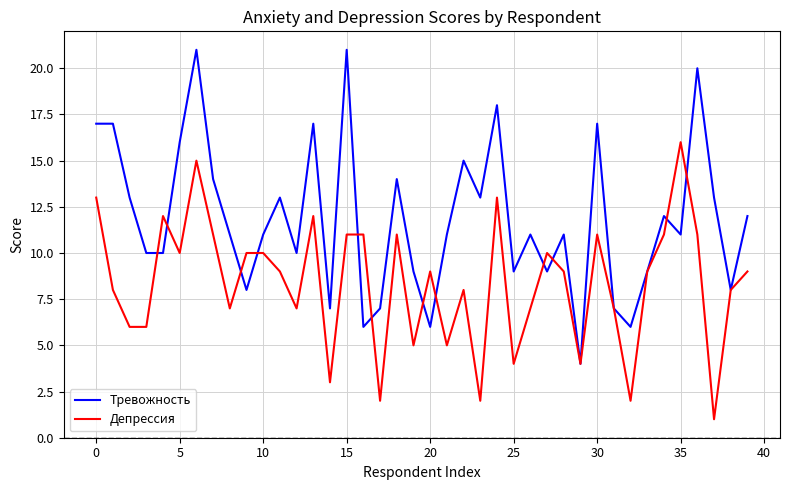

How many distinct data groups are displayed?

2